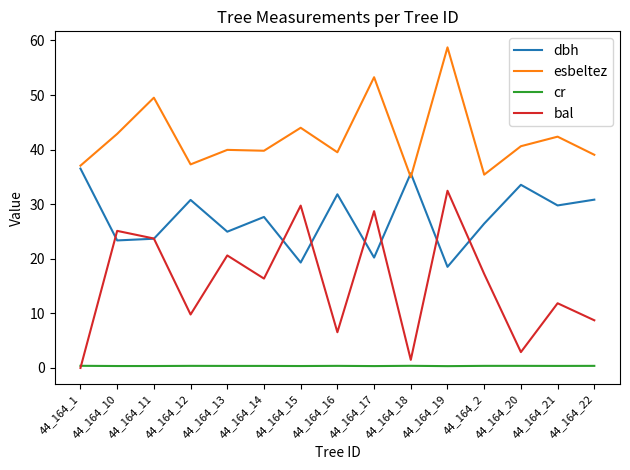

In bal, how many points are lower than both neighbors (excluding endpoints)?

5